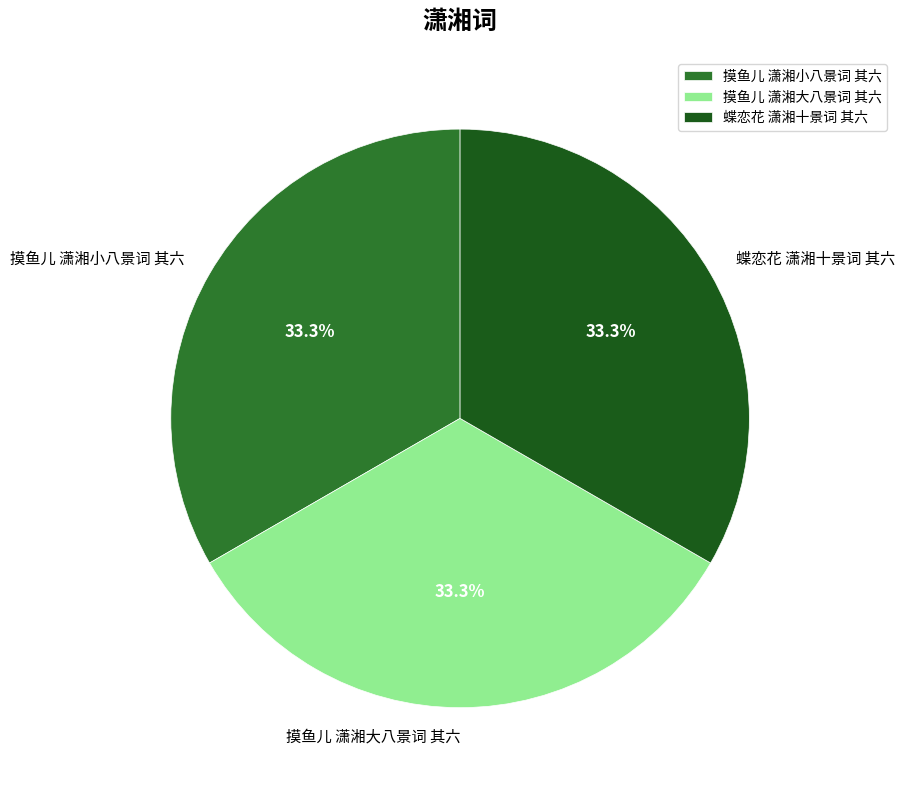

What is the ratio of the value at 摸鱼儿 潇湘大八景词 其六 to the value at 蝶恋花 潇湘十景词 其六?

1.0